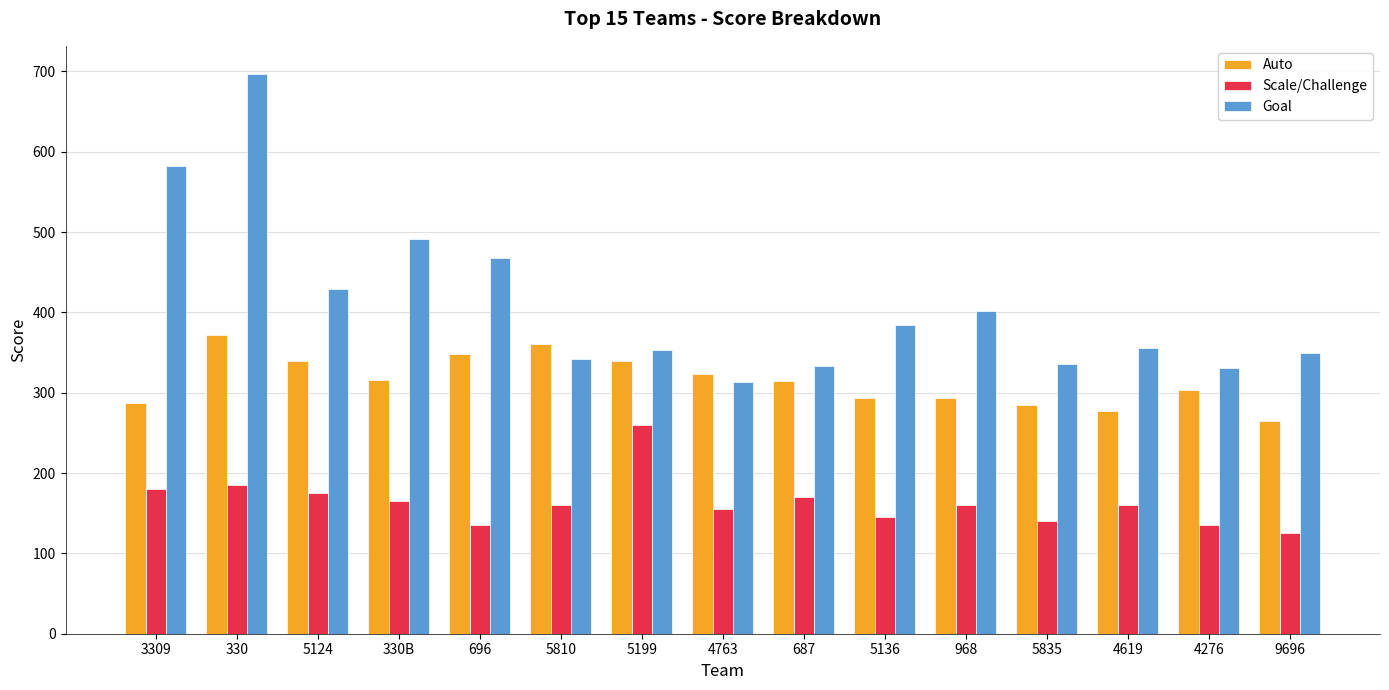

What is the minimum value for Auto?

265